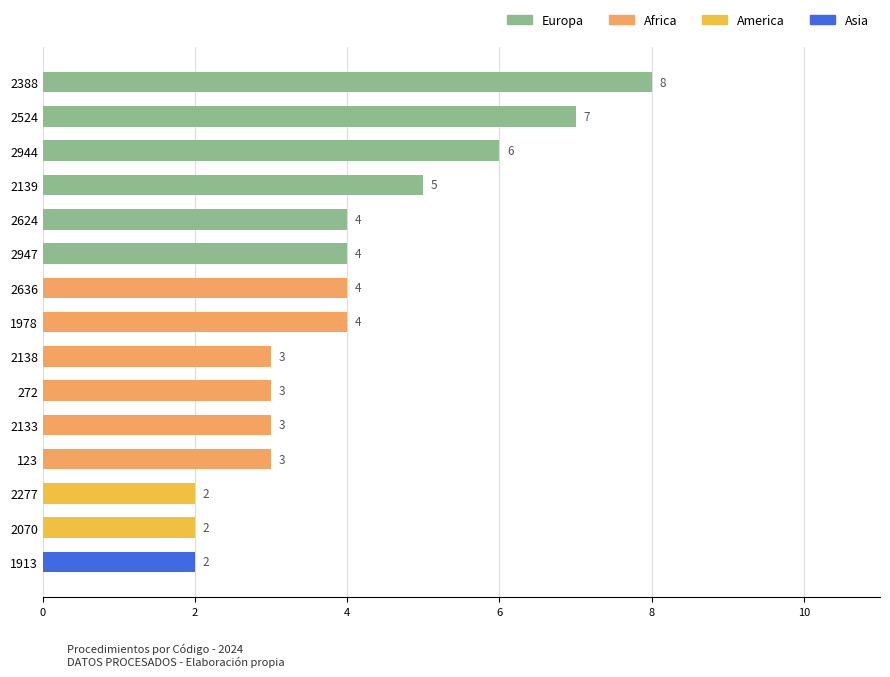

What is the label of the 9th bar from the top?

2138